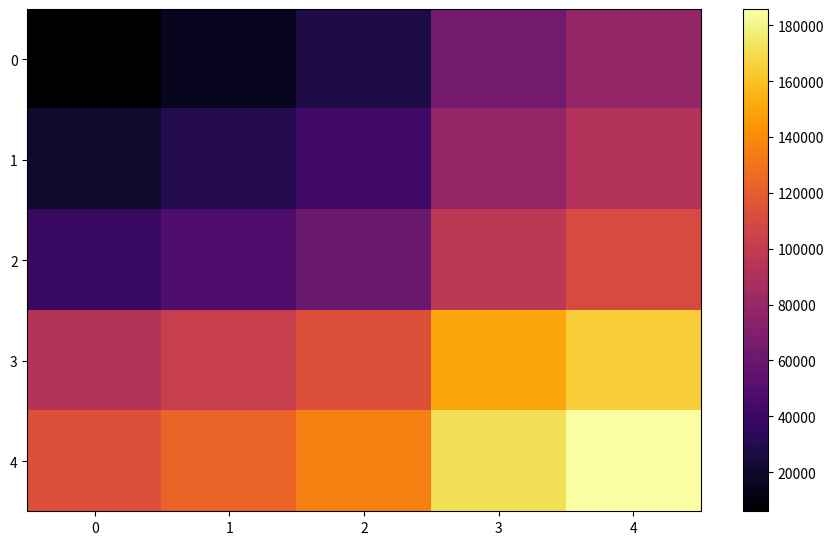

Reading left to right, extract all data points from this chart.

0: 0=6000.0	1=15600.0	2=27600.0	3=63600.0	4=77918.4
1: 0=20400.0	1=30000.0	2=42000.0	3=78000.0	4=92318.4
2: 0=38400.0	1=48000.0	2=60000.0	3=96000.0	4=110318.4
3: 0=92400.0	1=102000.0	2=114000.0	3=150000.0	4=164318.4
4: 0=113877.6	1=123477.6	2=135477.6	3=171477.6	4=185796.0